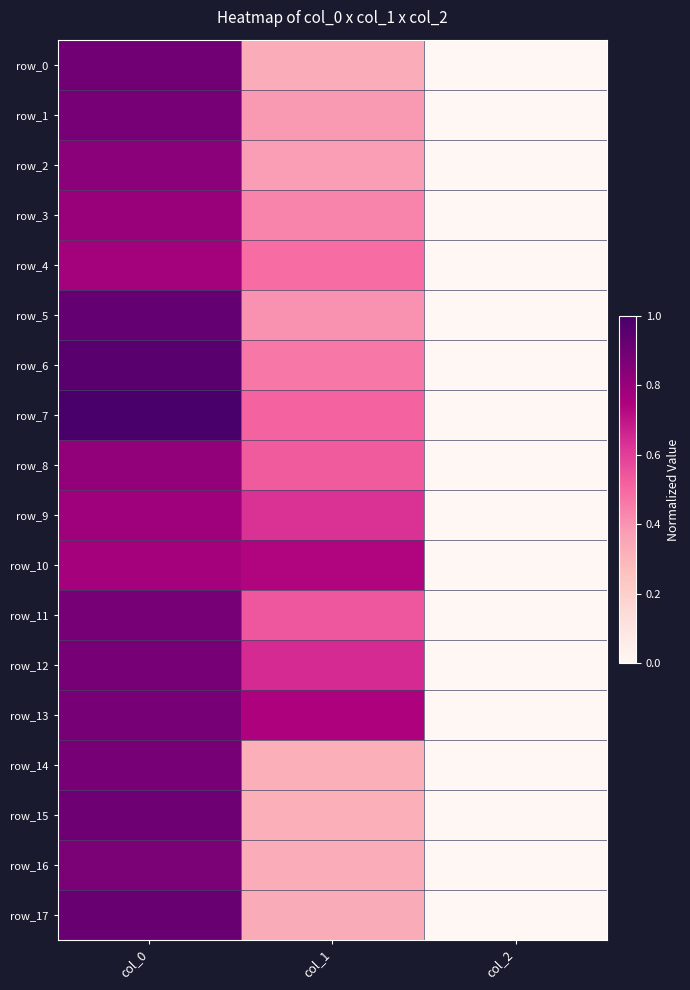

The value of row_16 at col_0 is 0.9. True or false?

True